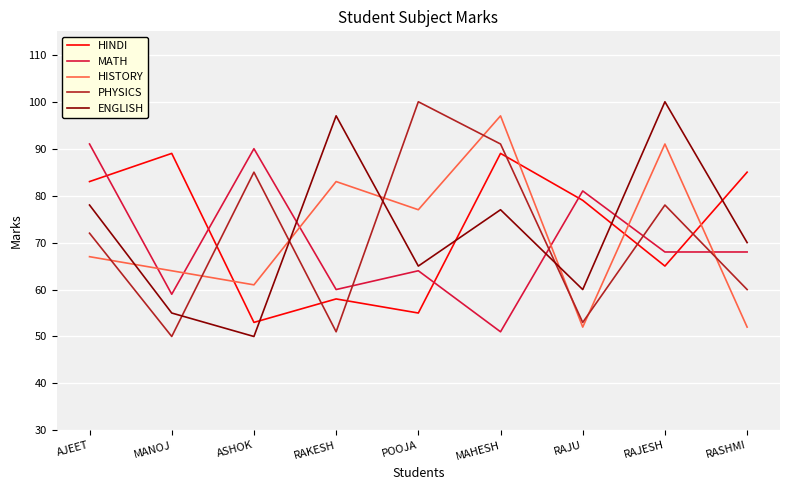

Between AJEET and RAKESH, which series saw the biggest shift?

MATH